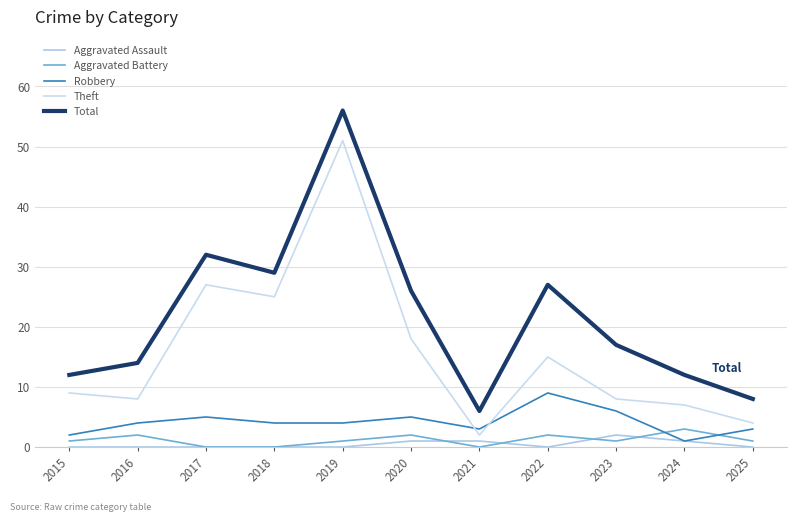

The Total series shows 18 at 2024. True or false?

False